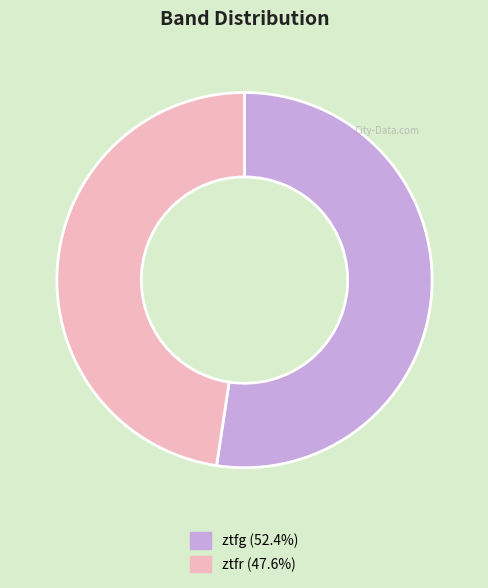

True or false: ztfr accounts for 63% of the total.

False